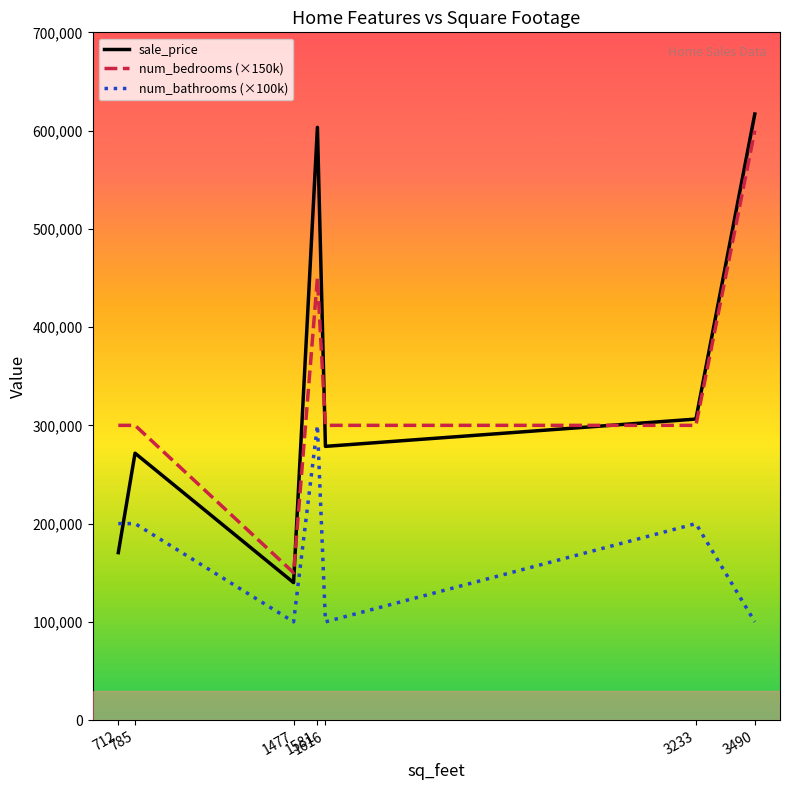

What is the maximum value shown in the chart?

616852